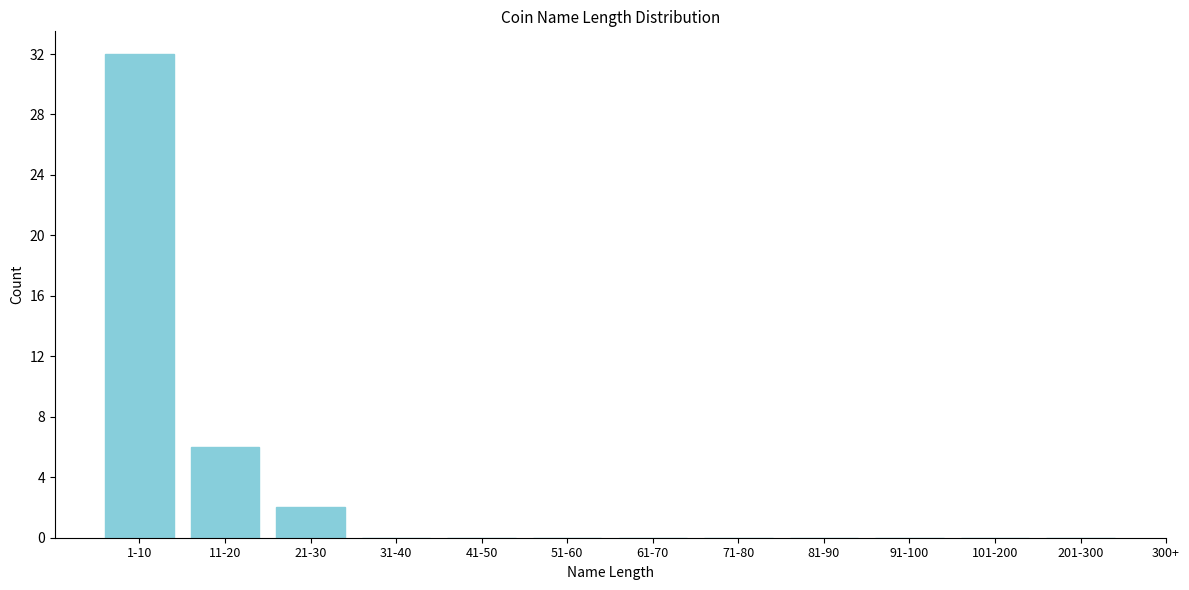

Reading left to right, transcribe all the data shown in this chart.

1-10=32	11-20=6	21-30=2	31-40=0	41-50=0	51-60=0	61-70=0	71-80=0	81-90=0	91-100=0	101-200=0	201-300=0